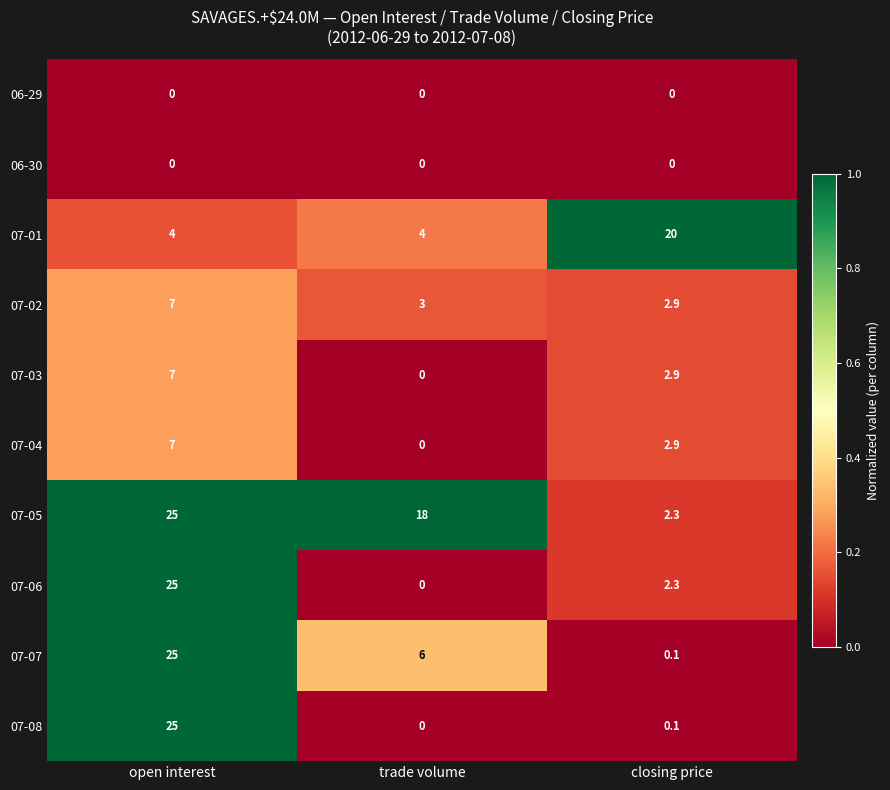

Is it true that 07-04 equals 2.9 at closing price?

True